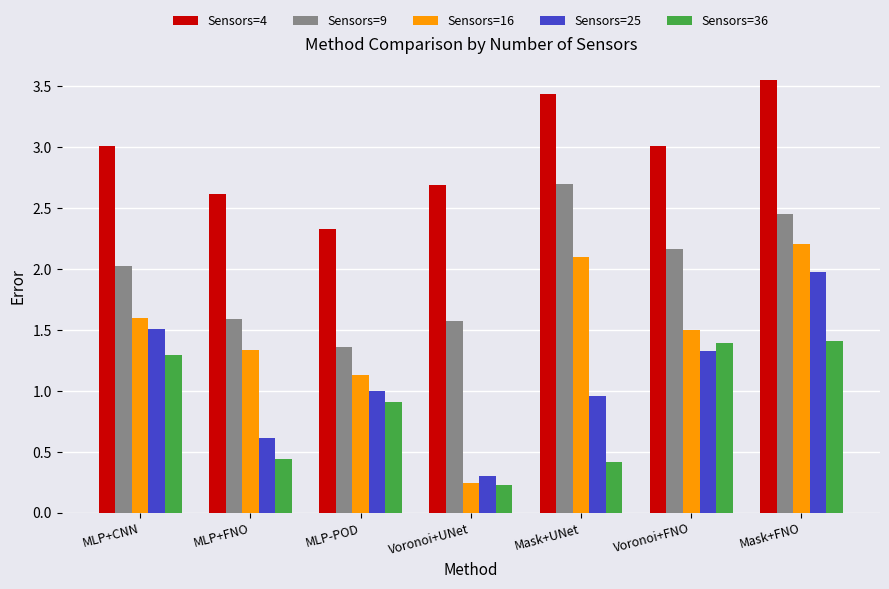

Which series has the largest range (max minus min)?

Sensors=16